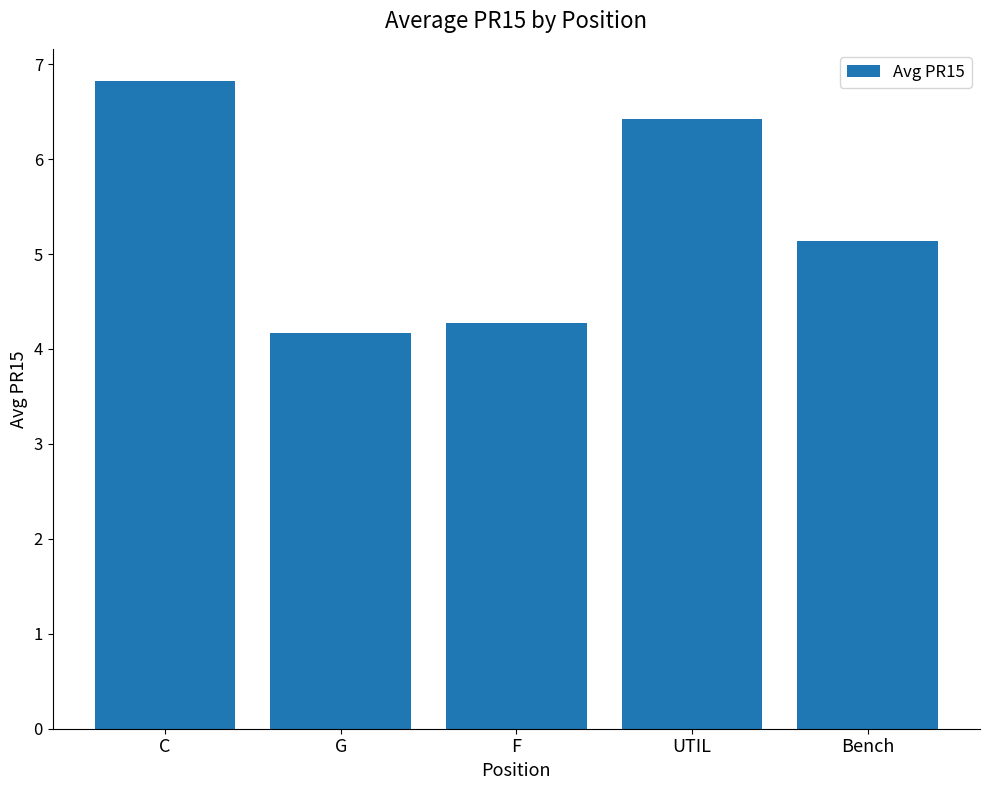

Is it true that the value at Bench is 5.1?

True